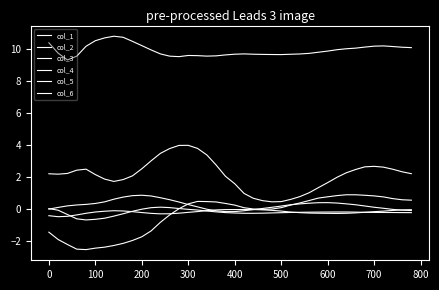

How many lines are shown in the chart?

6